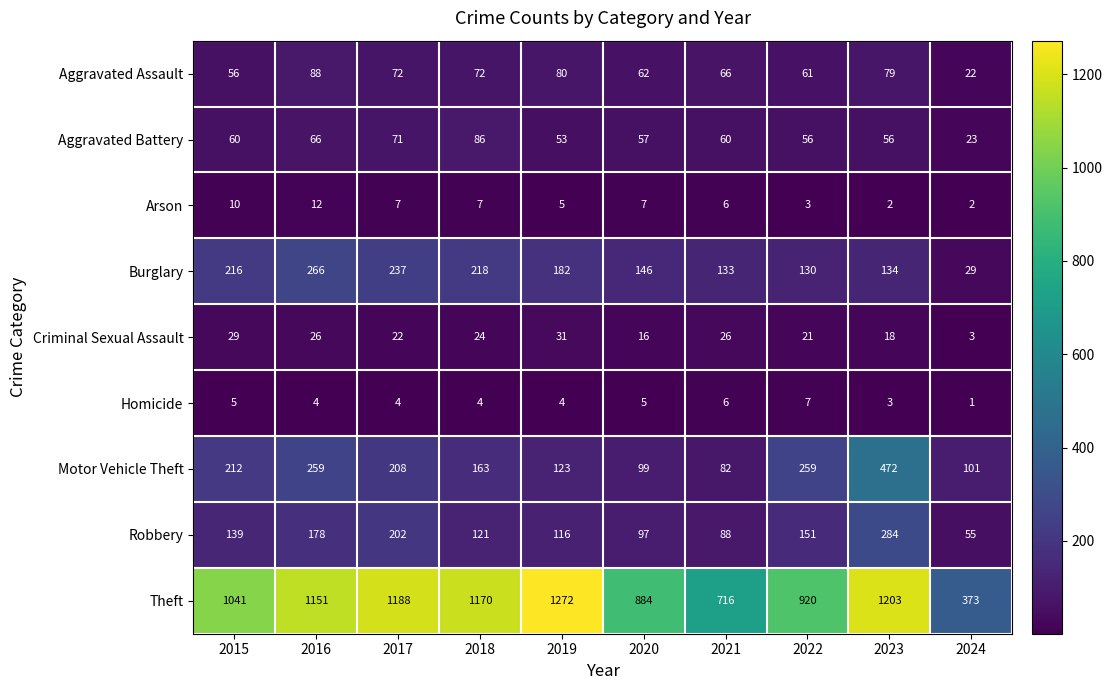

Rank the series by their maximum value, from highest to lowest.

Theft, Motor Vehicle Theft, Robbery, Burglary, Aggravated Assault, Aggravated Battery, Criminal Sexual Assault, Arson, Homicide